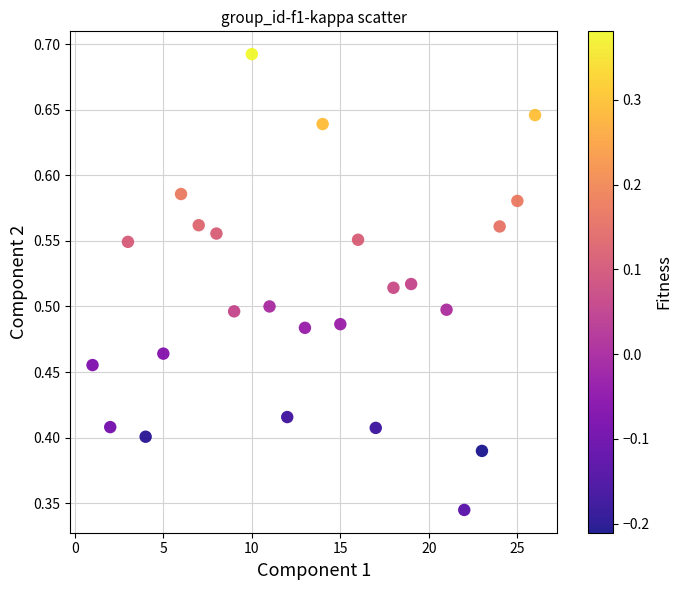

What is the range of X values (max minus min)?

25.0